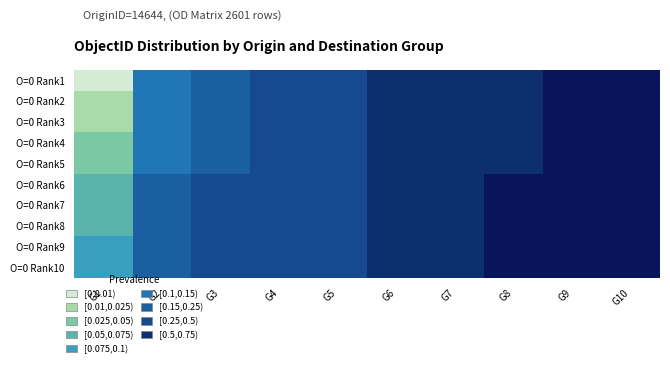

Which series has the widest spread of values?

O=0 Rank2